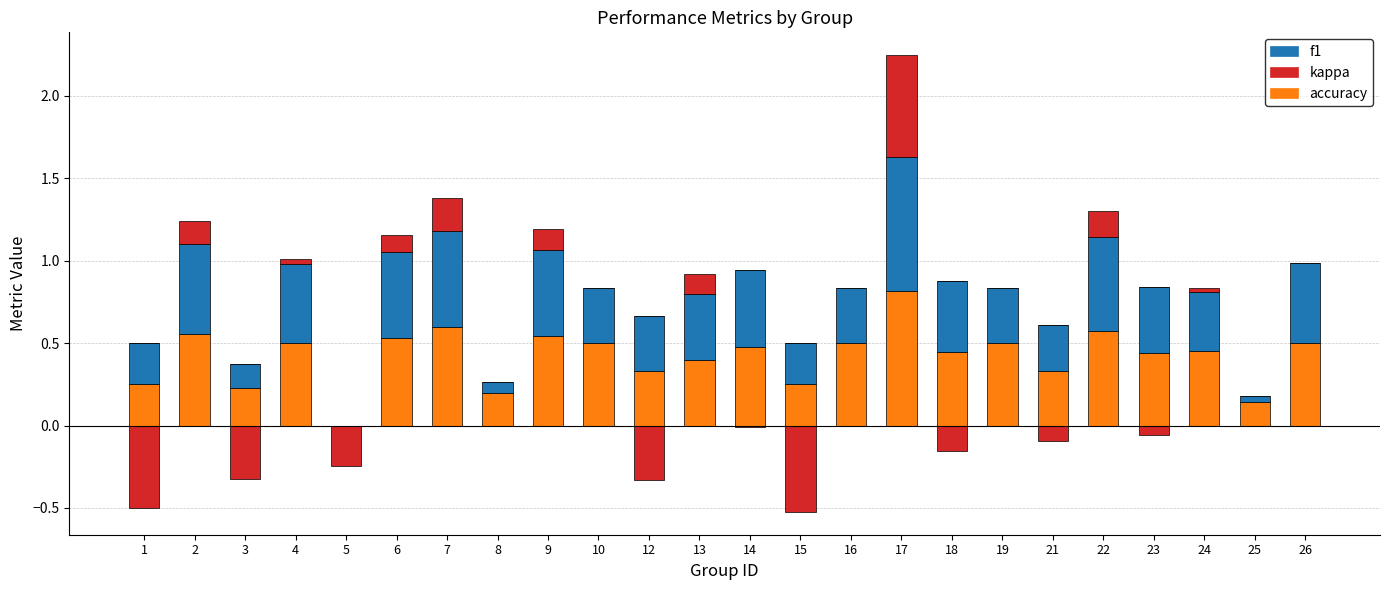

The value of kappa at 14 is 0.3. True or false?

False